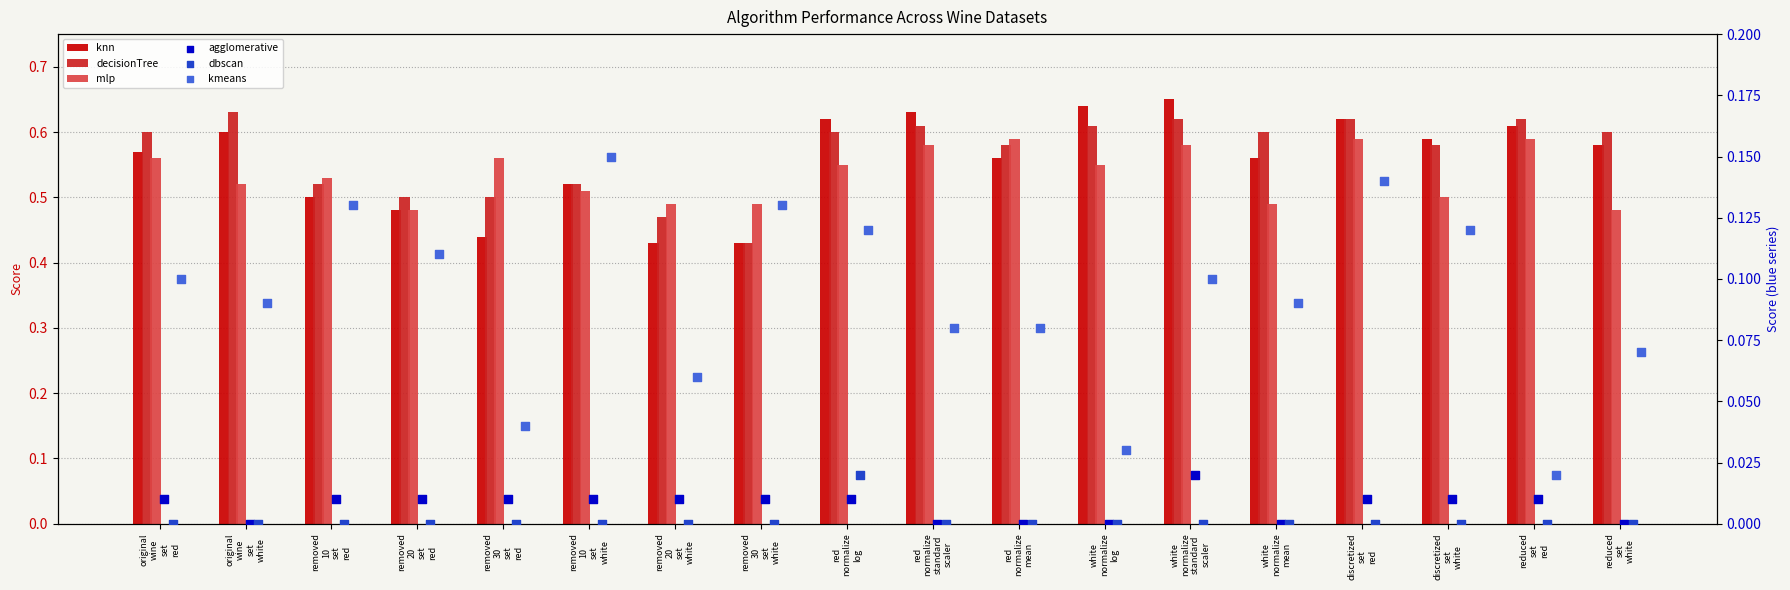

Is the value of agglomerative at red
normalize
mean greater than the value of decisionTree at removed
20
set
red?

No